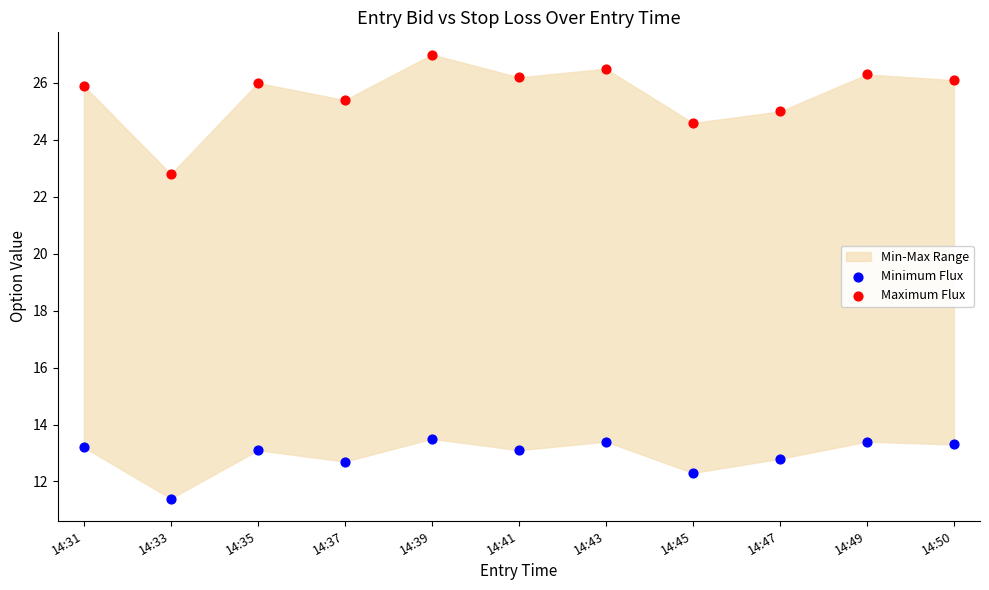

Which series contains the highest Y value?

Maximum Flux